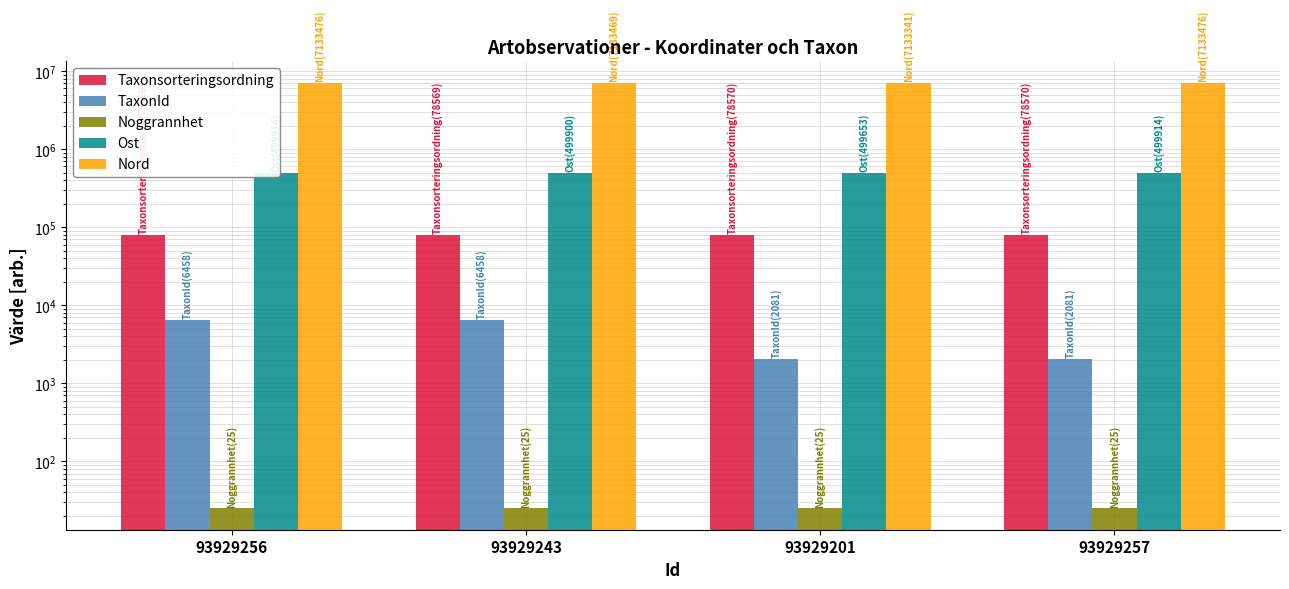

Count the Taxonsorteringsordning values in the range 78569 to 78570.

4